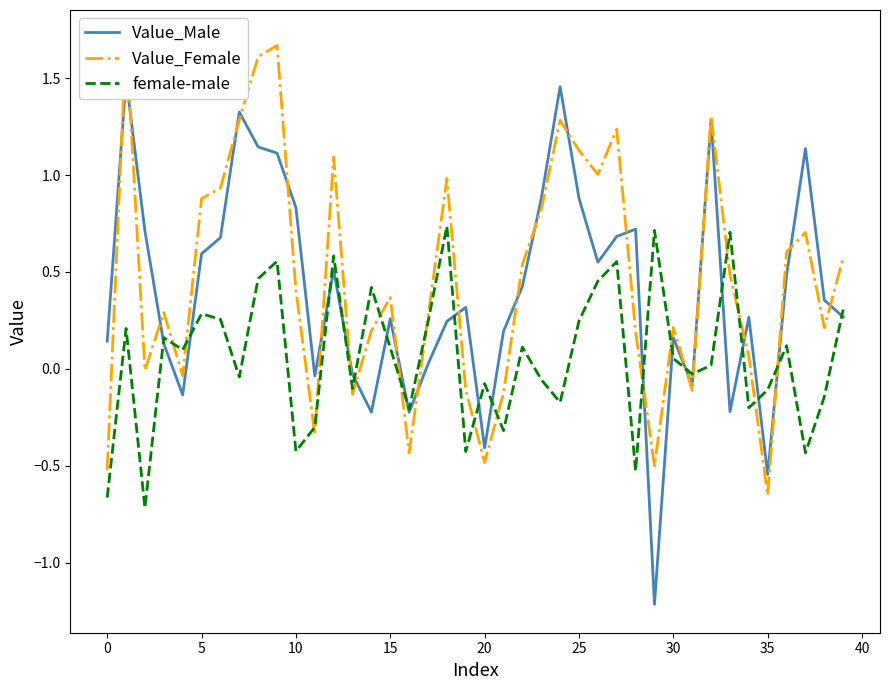

What is the difference between the maximum and minimum values in the Value_Male series?

2.7